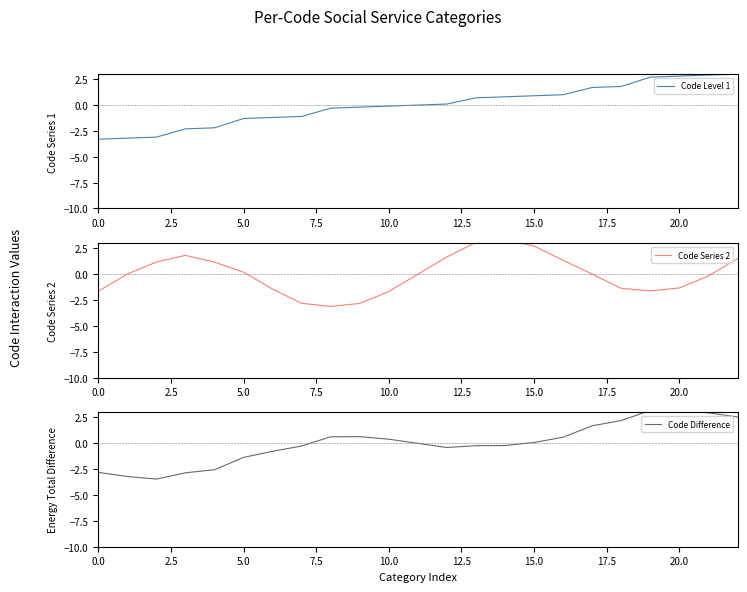

What is the label of the 6th point from the right?

17